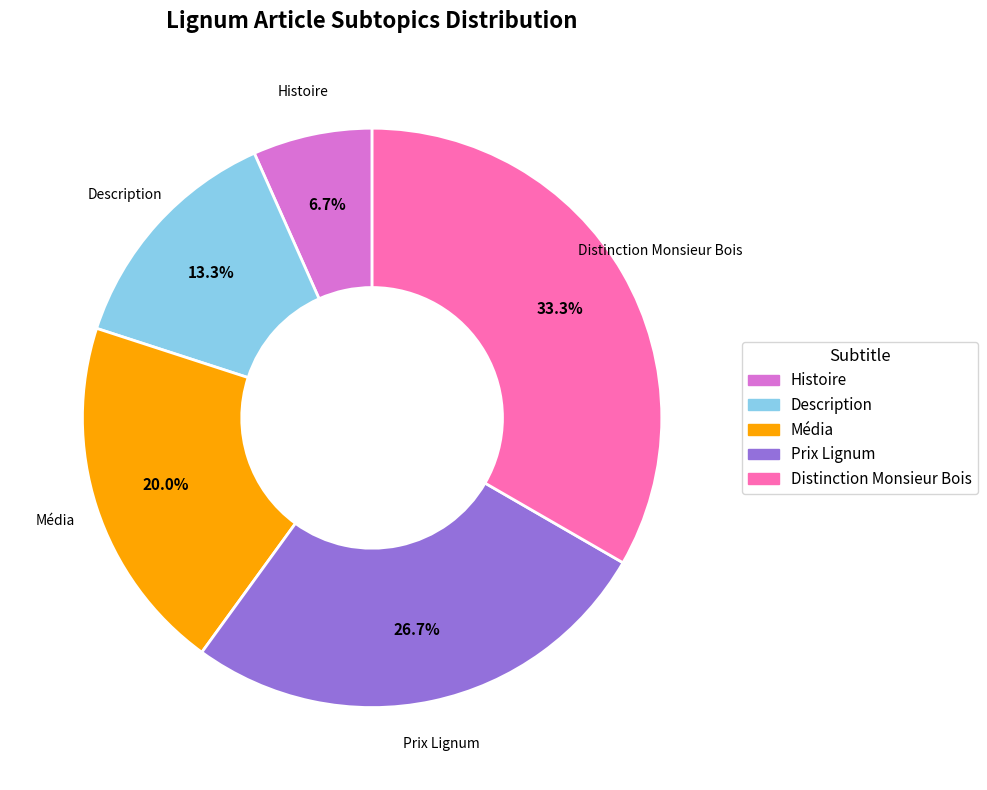

The Prix Lignum slice represents 27% of the pie. True or false?

True